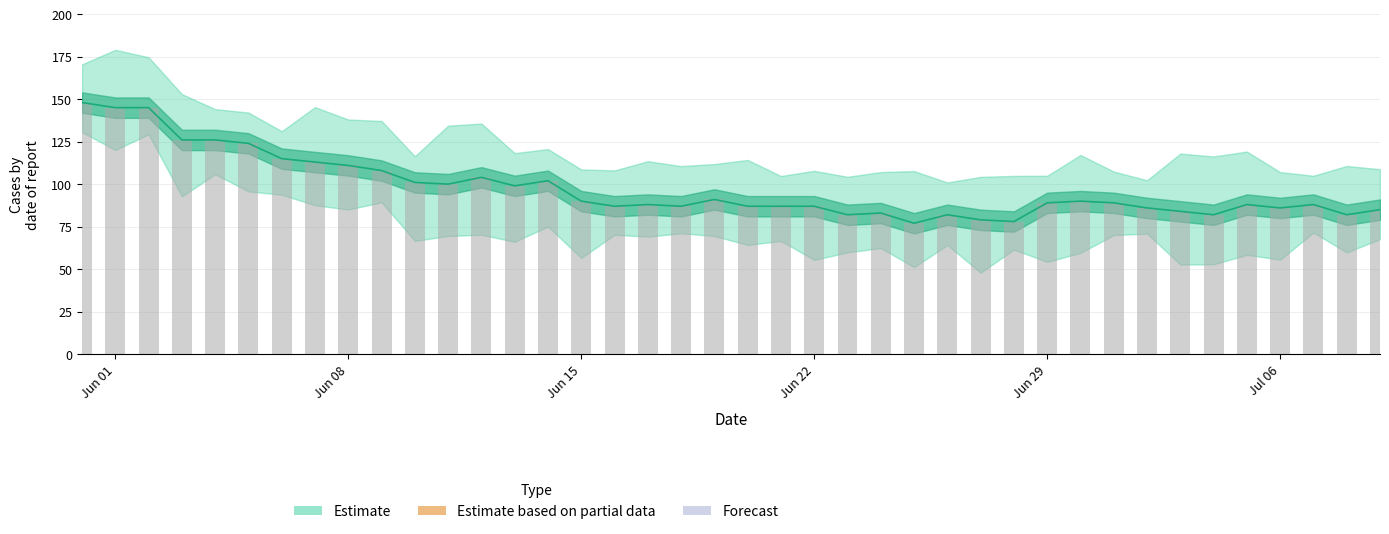

What is the average value?

98